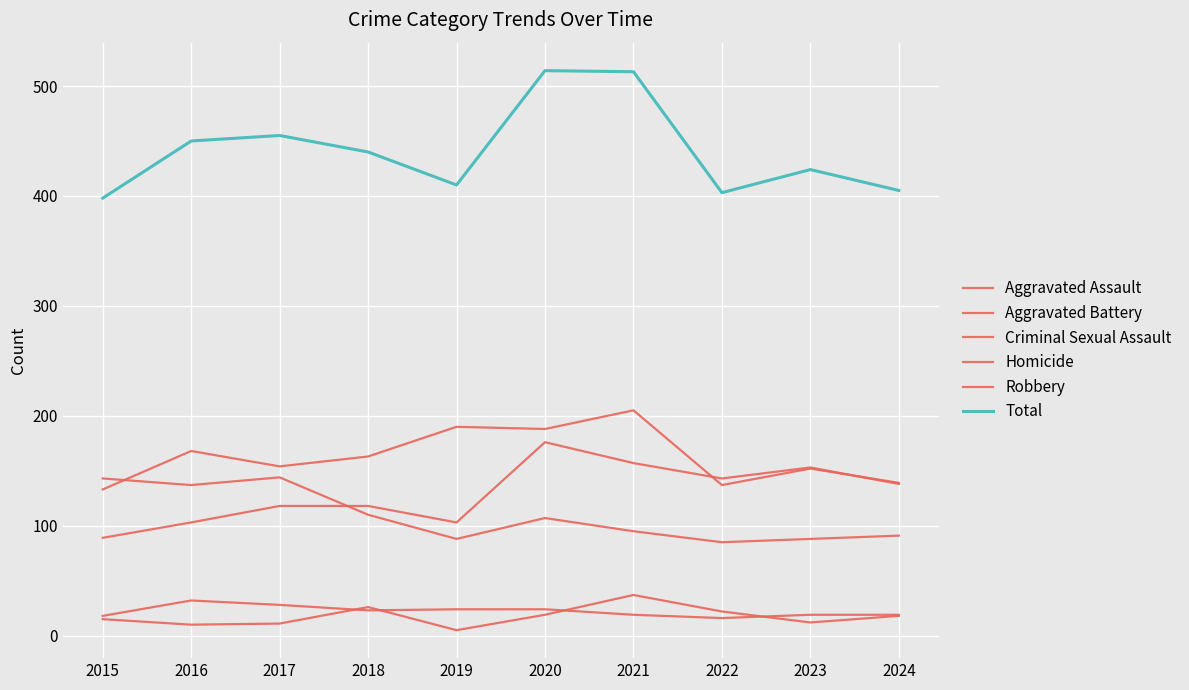

Where is the first local minimum for Total?

2019